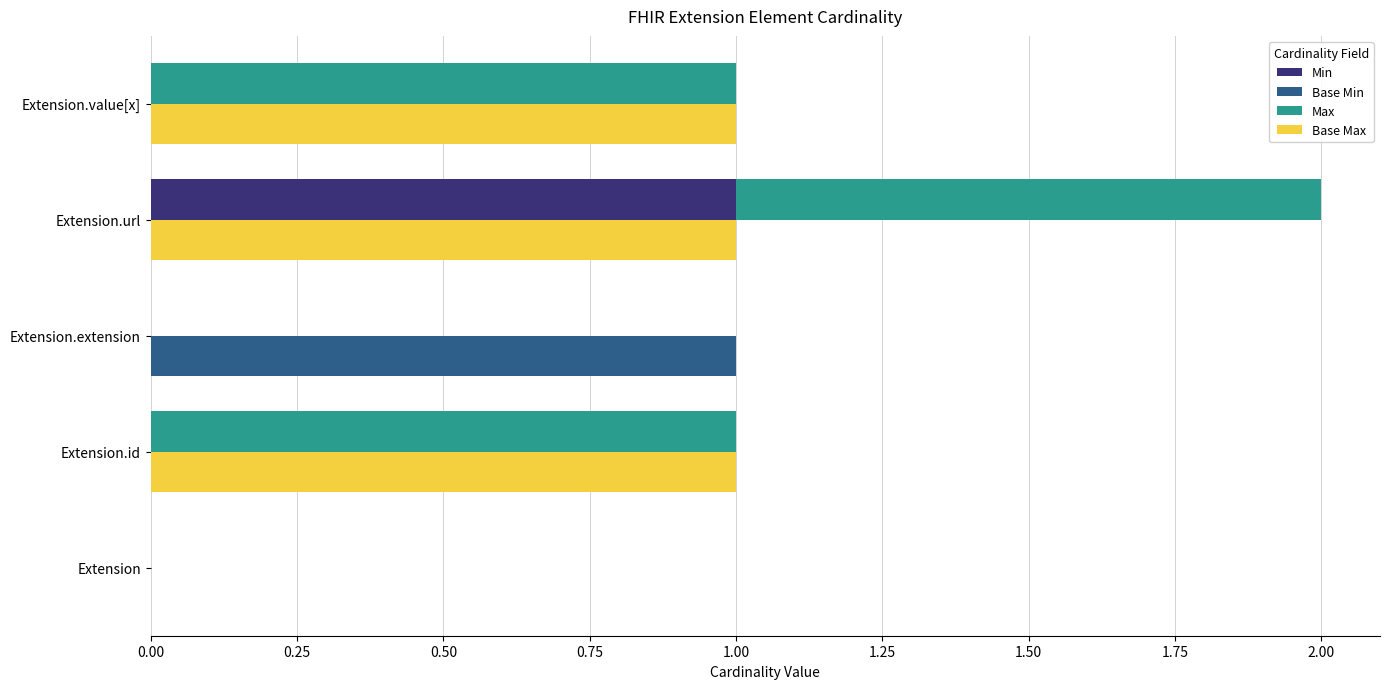

What are all the series names shown in the legend?

Min, Base Min, Max, Base Max